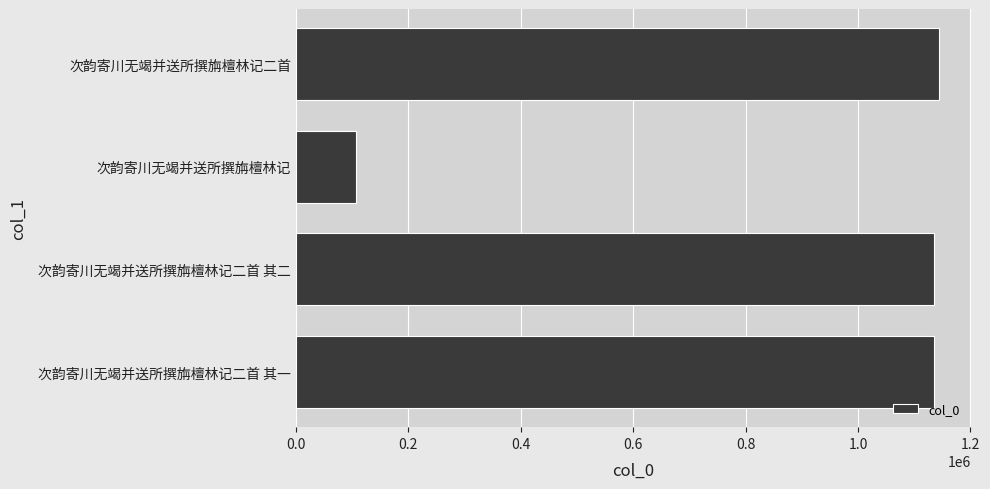

What is the label of the 1st bar from the bottom?

次韵寄川无竭并送所撰旃檀林记二首 其一